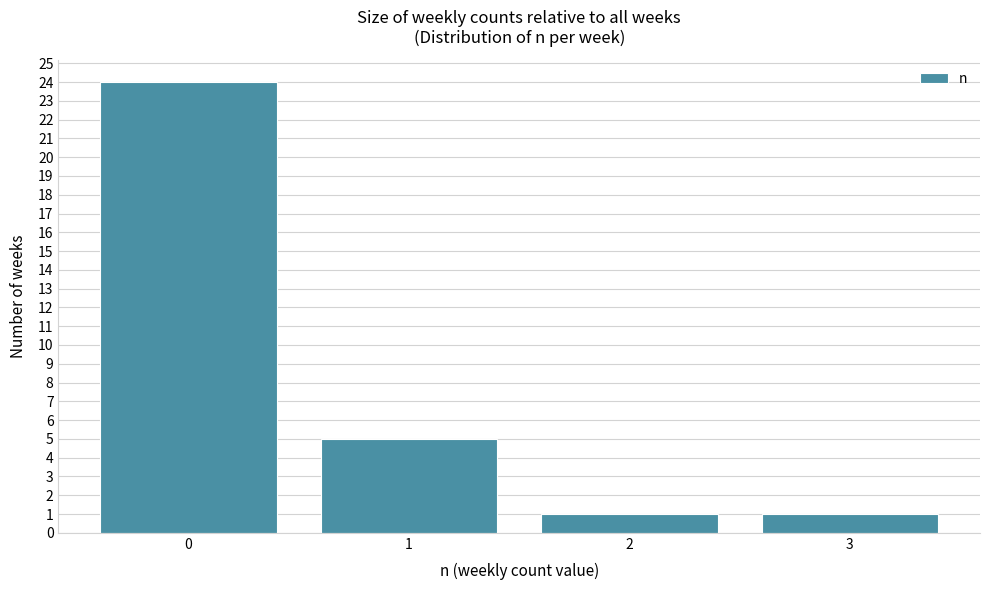

Reading left to right, transcribe all the data shown in this chart.

0=24	1=5	2=1	3=1